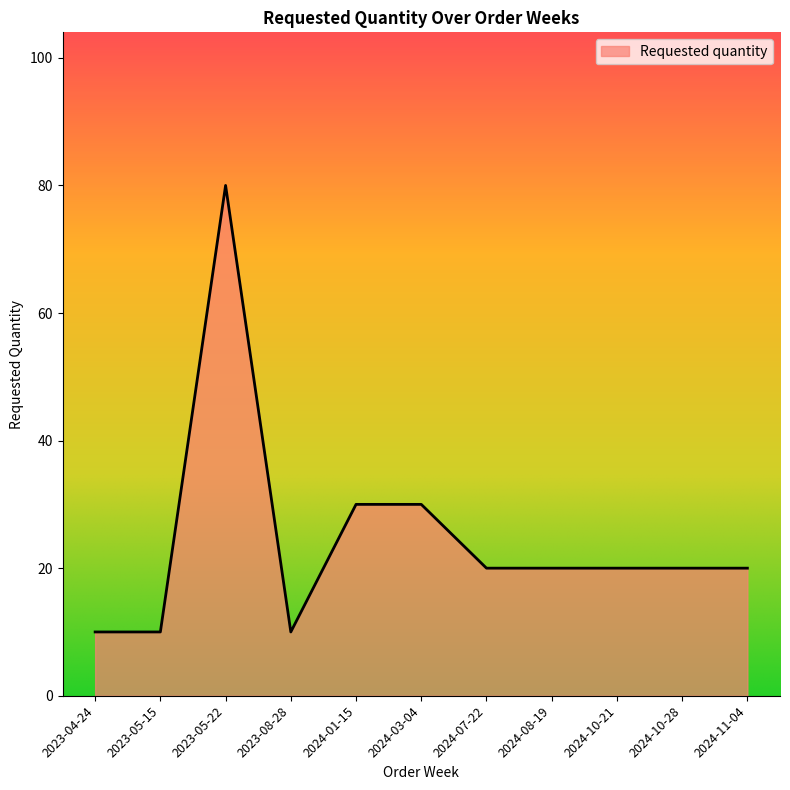

What position from the left is 2024-11-04?

11